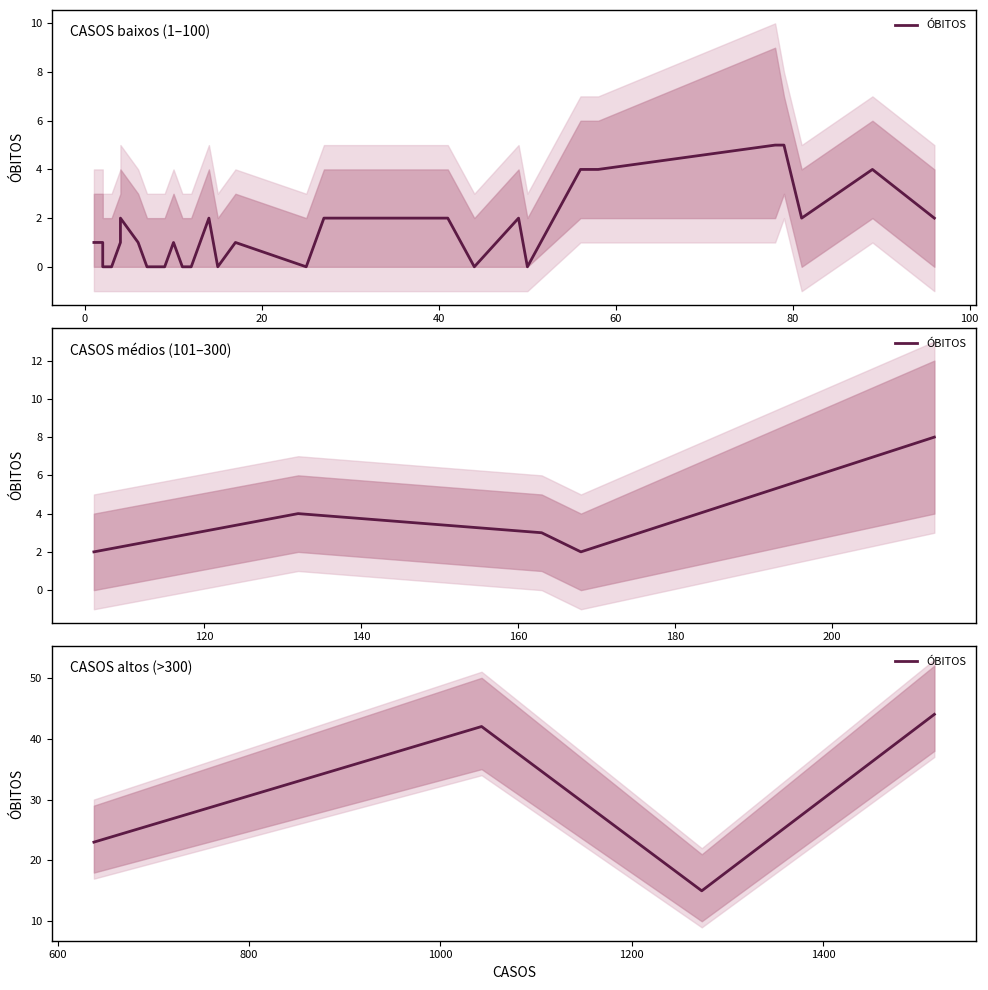

How many lines are shown in the chart?

1